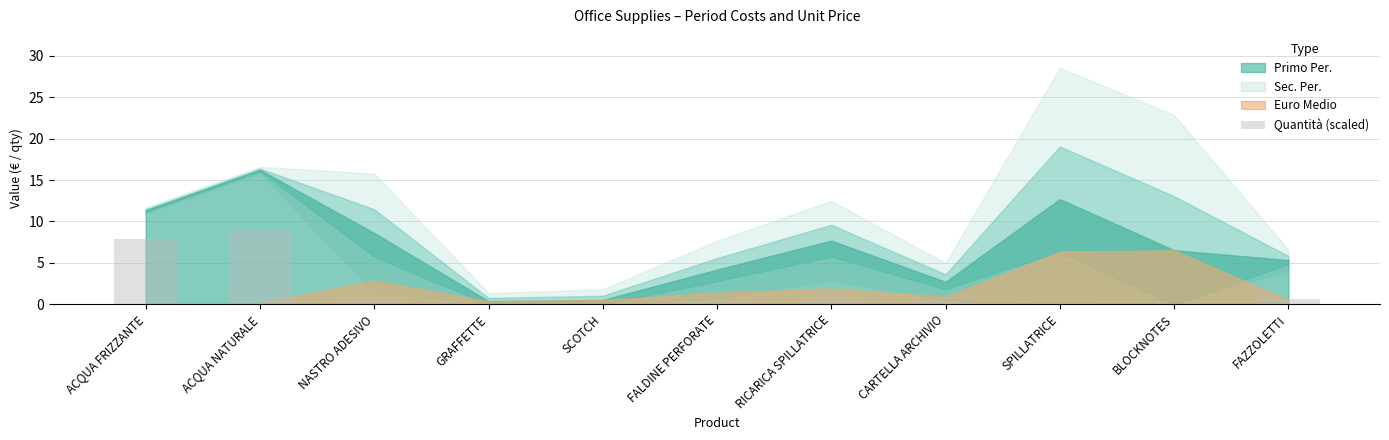

What is the sum of all values?

19.0